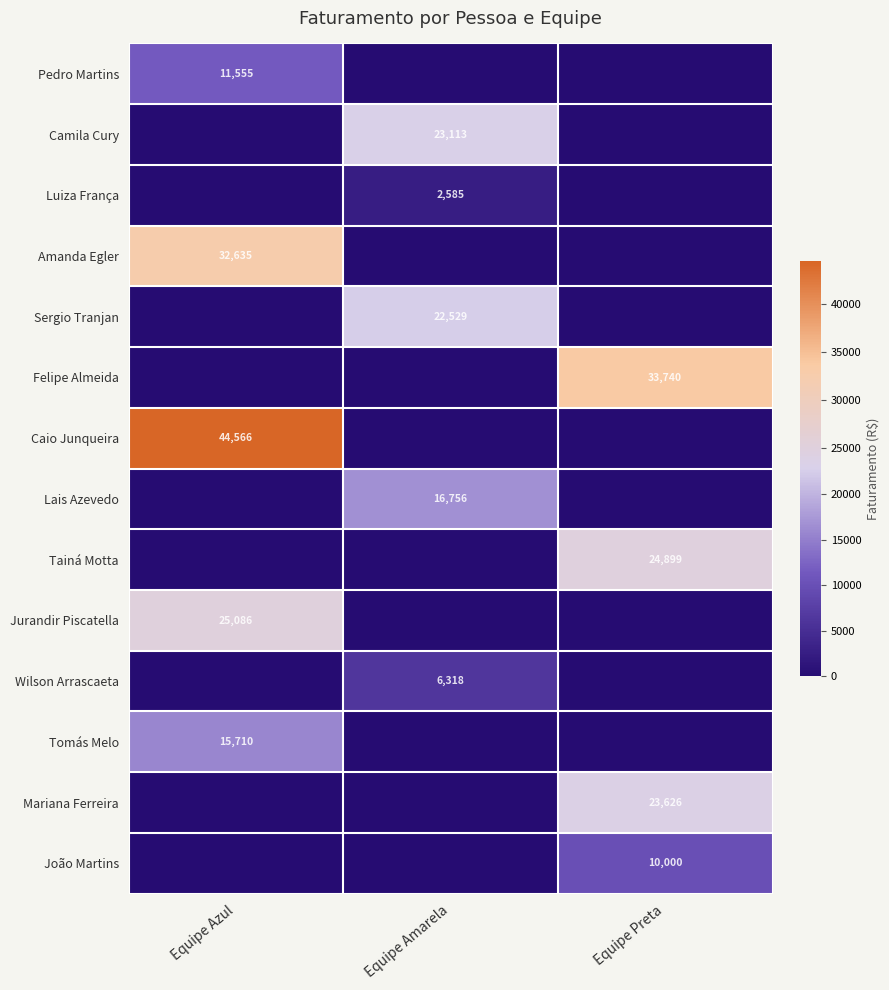

The Pedro Martins series shows 4698 at Equipe Azul. True or false?

False